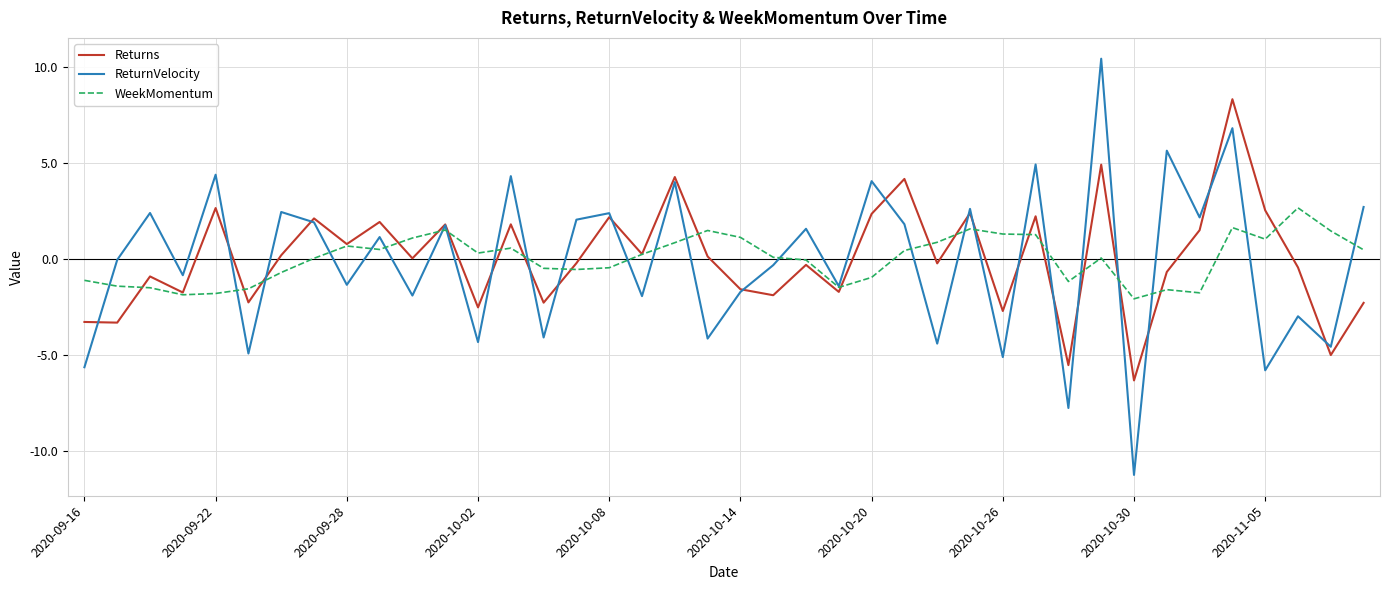

What is the greatest value displayed?

10.4